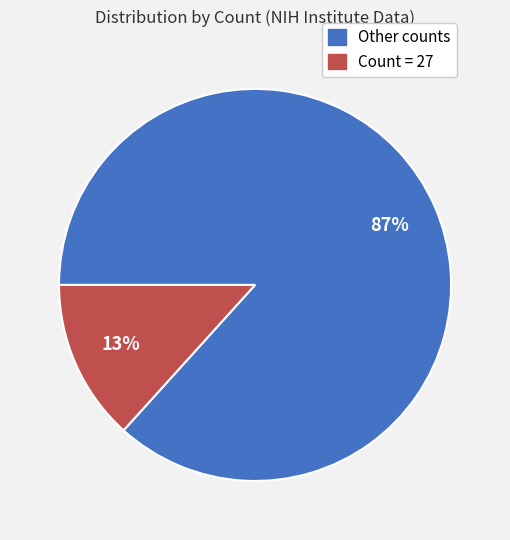

Is there a majority slice in this chart?

Yes